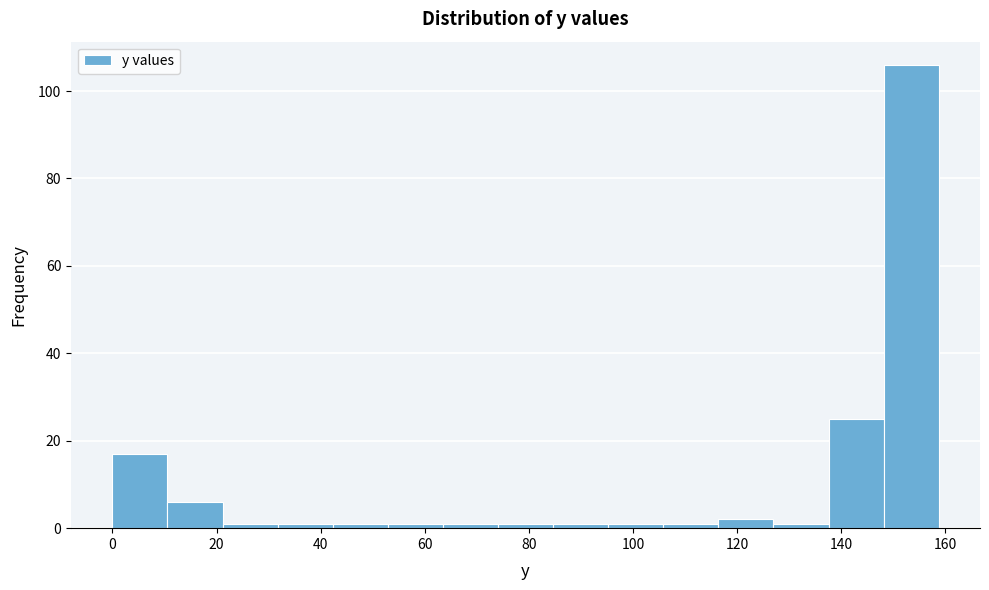

Reading left to right, list every bar in this chart as the range it spans on the x-axis followed by its height. Neither the bar edges nor the heights are printed on the chart, so give them approximately, as read against the axes.

0 to 10: 18
10 to 22: 6
22 to 32: under 2
32 to 42: under 2
42 to 52: under 2
52 to 64: under 2
64 to 74: under 2
74 to 84: under 2
84 to 96: under 2
96 to 106: under 2
106 to 116: under 2
116 to 126: 2
126 to 138: under 2
138 to 148: 26
148 to 158: 106